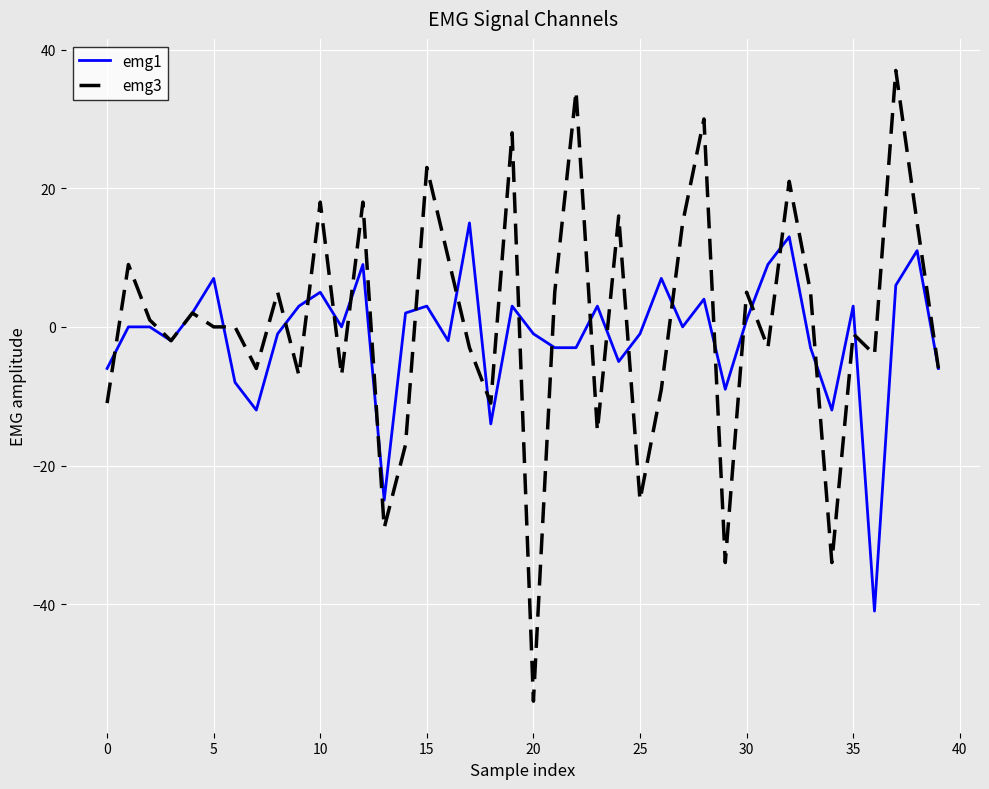

What is the minimum value for emg3?

-54